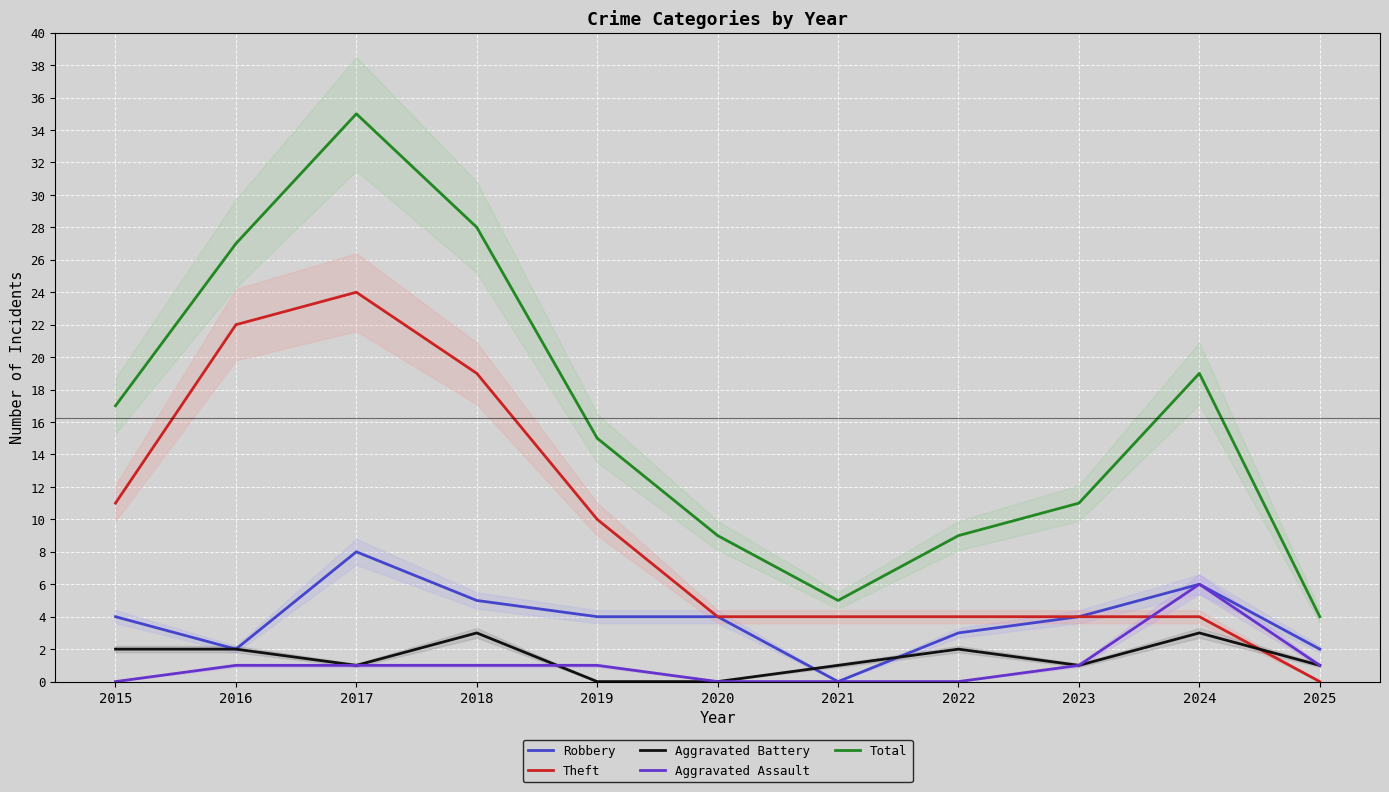

What is the average value of the Aggravated Assault series?

1